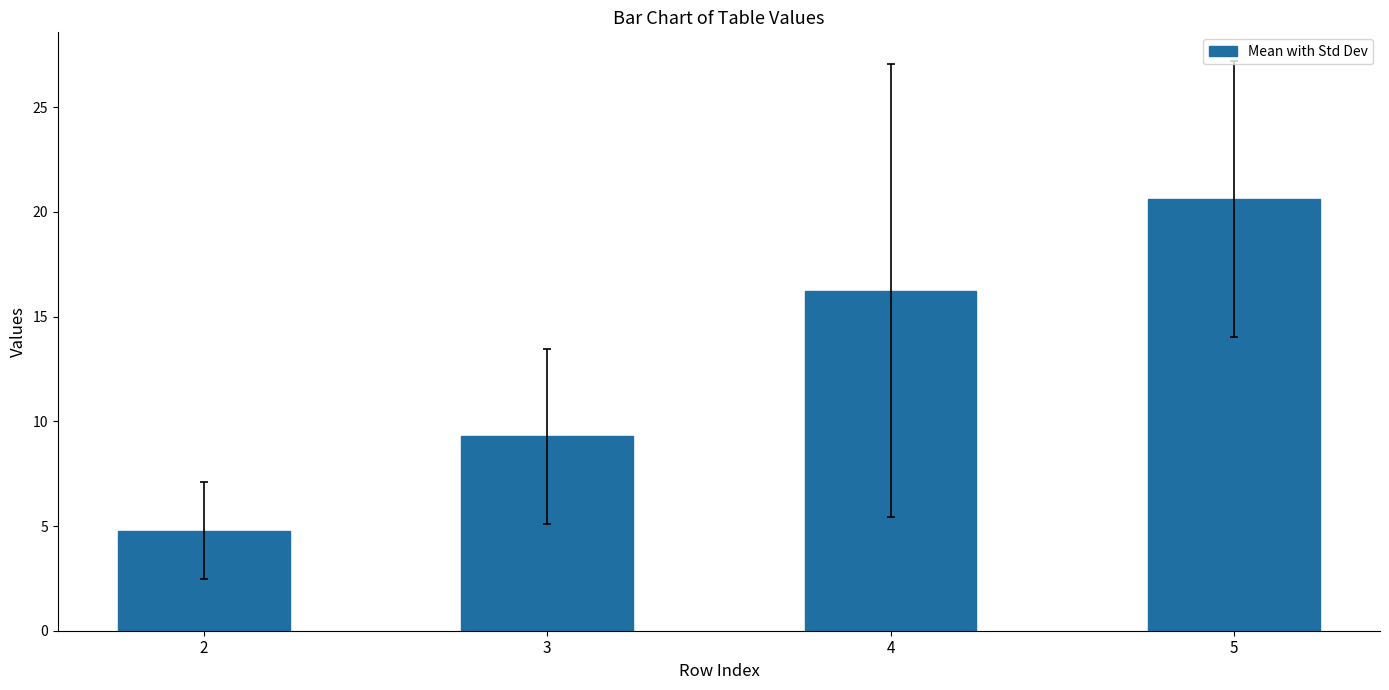

List the labels in order of value, smallest first.

2, 3, 4, 5